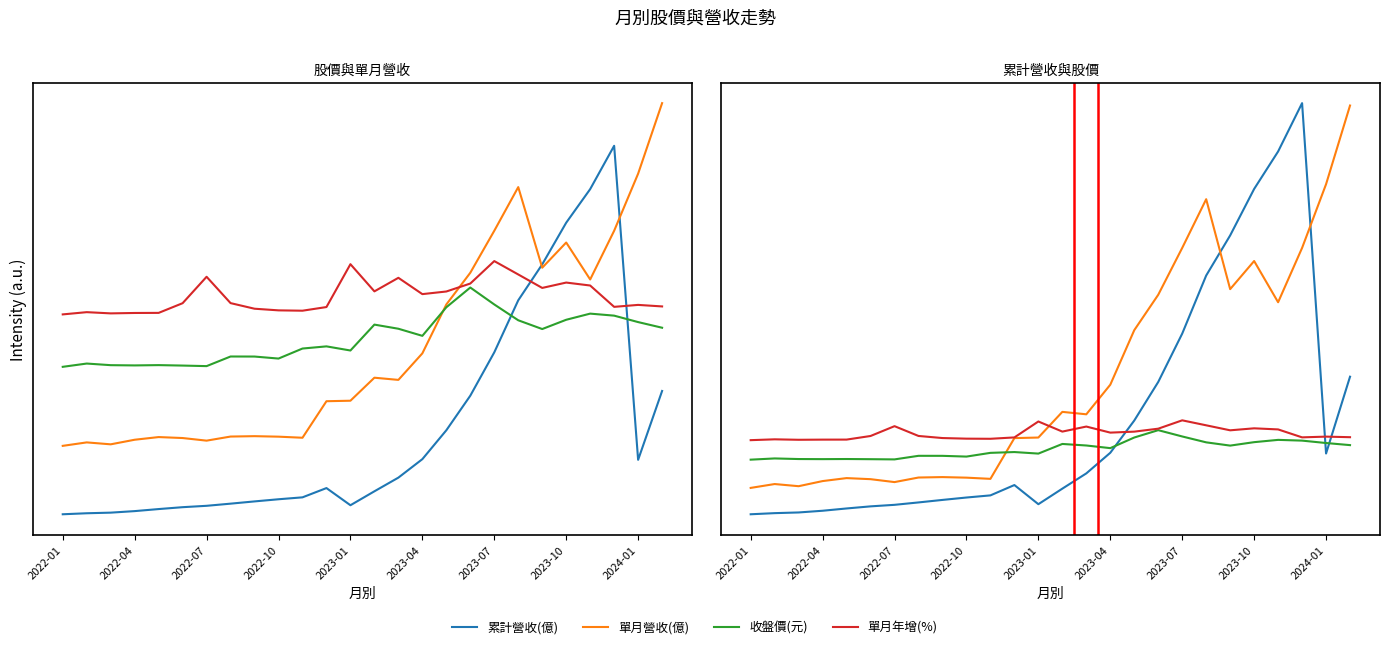

List the series in order of their peak value, lowest first.

收盤價(元), 單月年增(%), 單月營收(億), 累計營收(億)